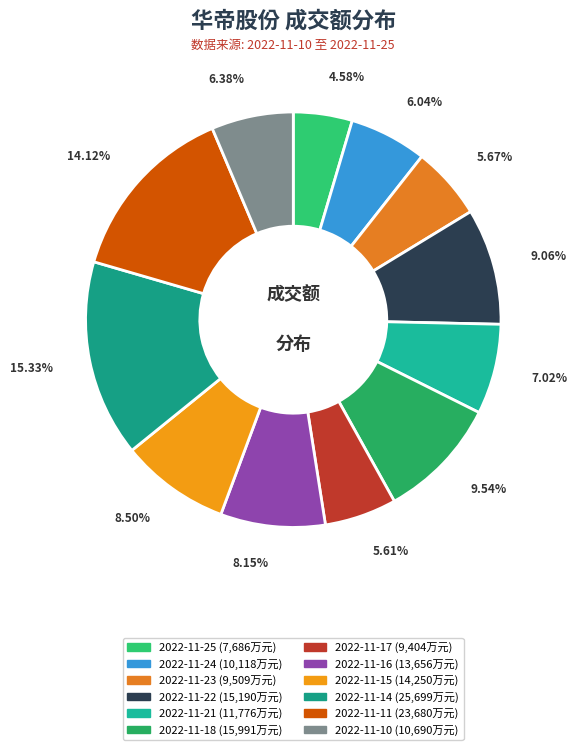

Count the number of slices in the pie.

12